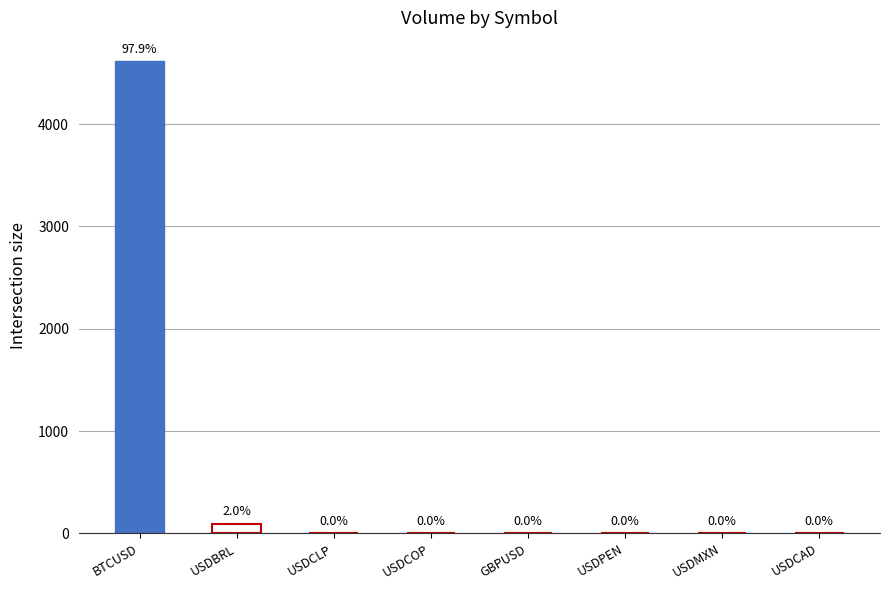

What is the value of the 1st bar from the left?

4613